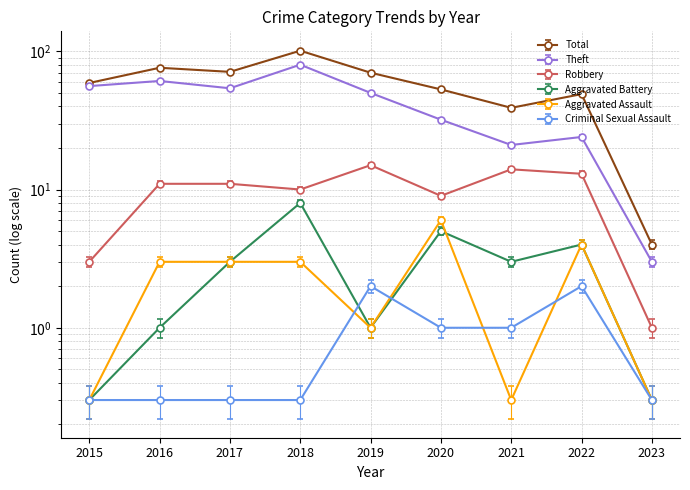

At which label does Aggravated Battery reach its peak?

2018